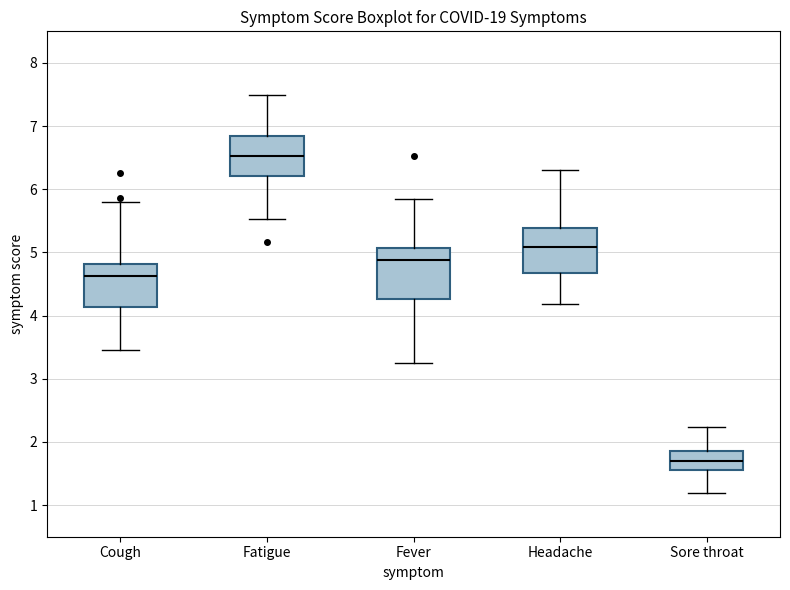

Where does the median line of the box for Fatigue sit on the y-axis? The values are not printed on the chart, so give them approximately, as read against the axis.

6.5